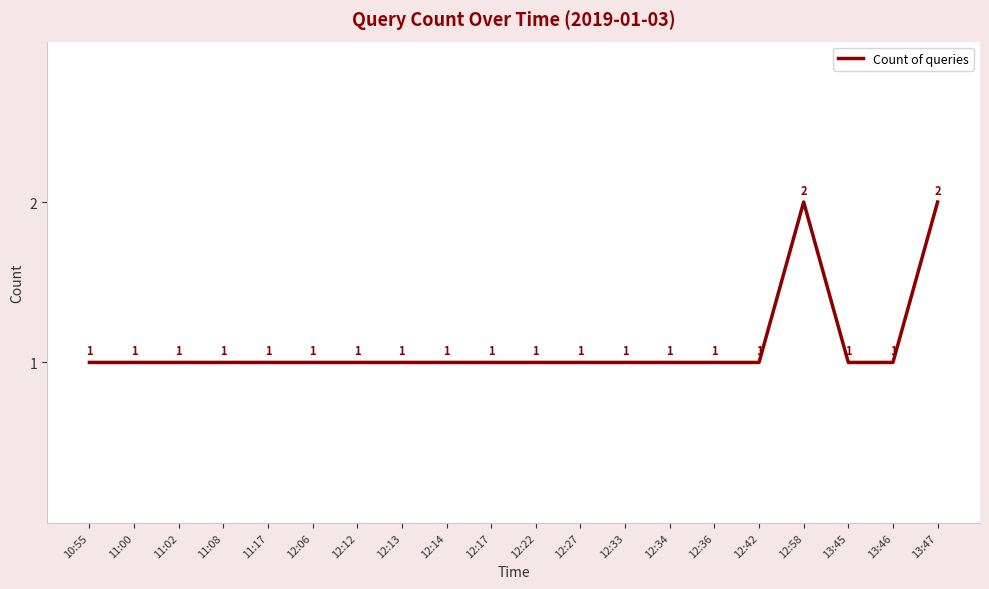

How many lines are shown in the chart?

1